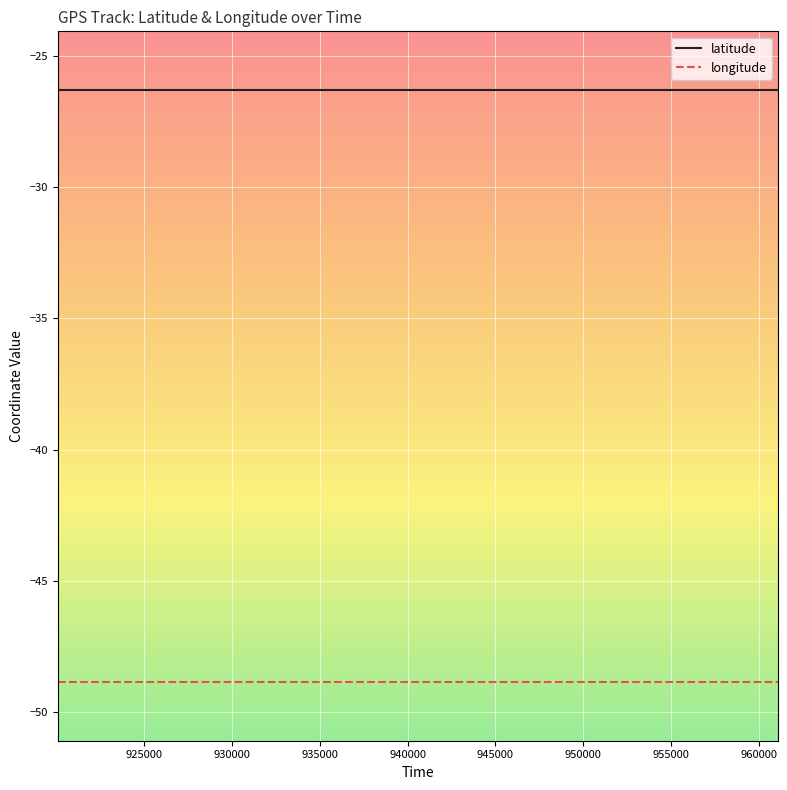

What is the sum of all longitude values?

-1953.8